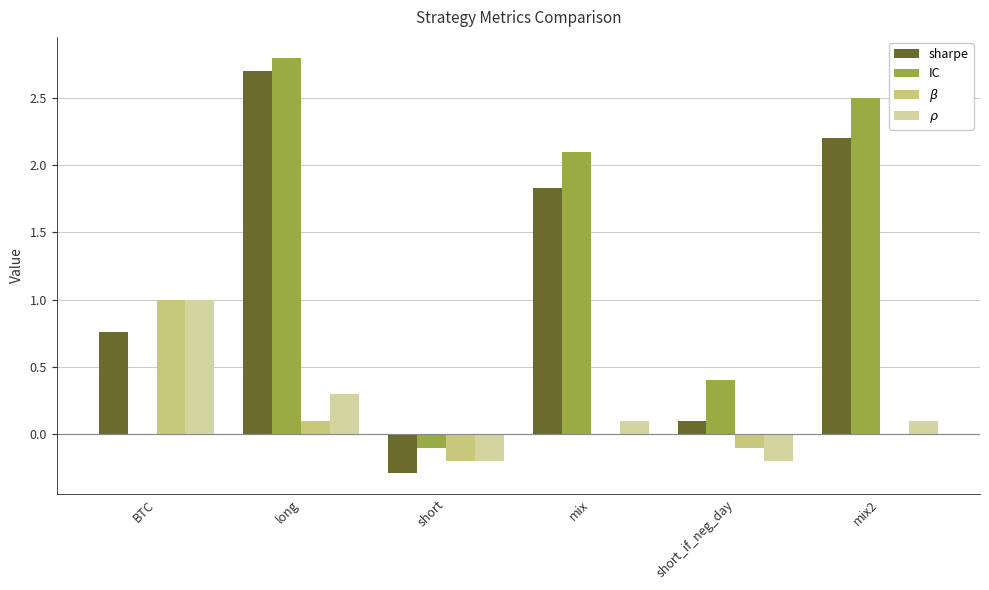

Which series has the largest total across all categories?

IC